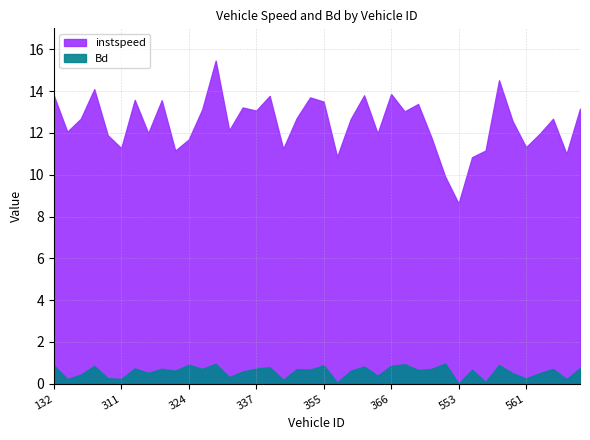

Rank the series at 375 from lowest to highest value.

Bd, instspeed